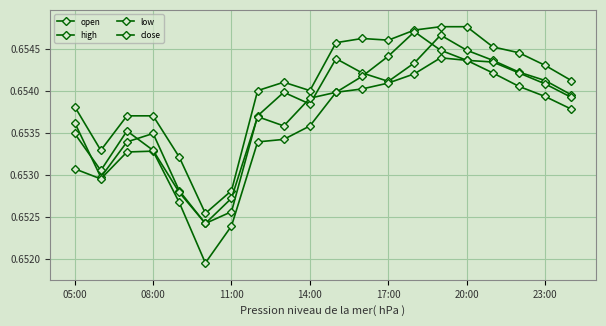

True or false: high and open cross at least once.

False